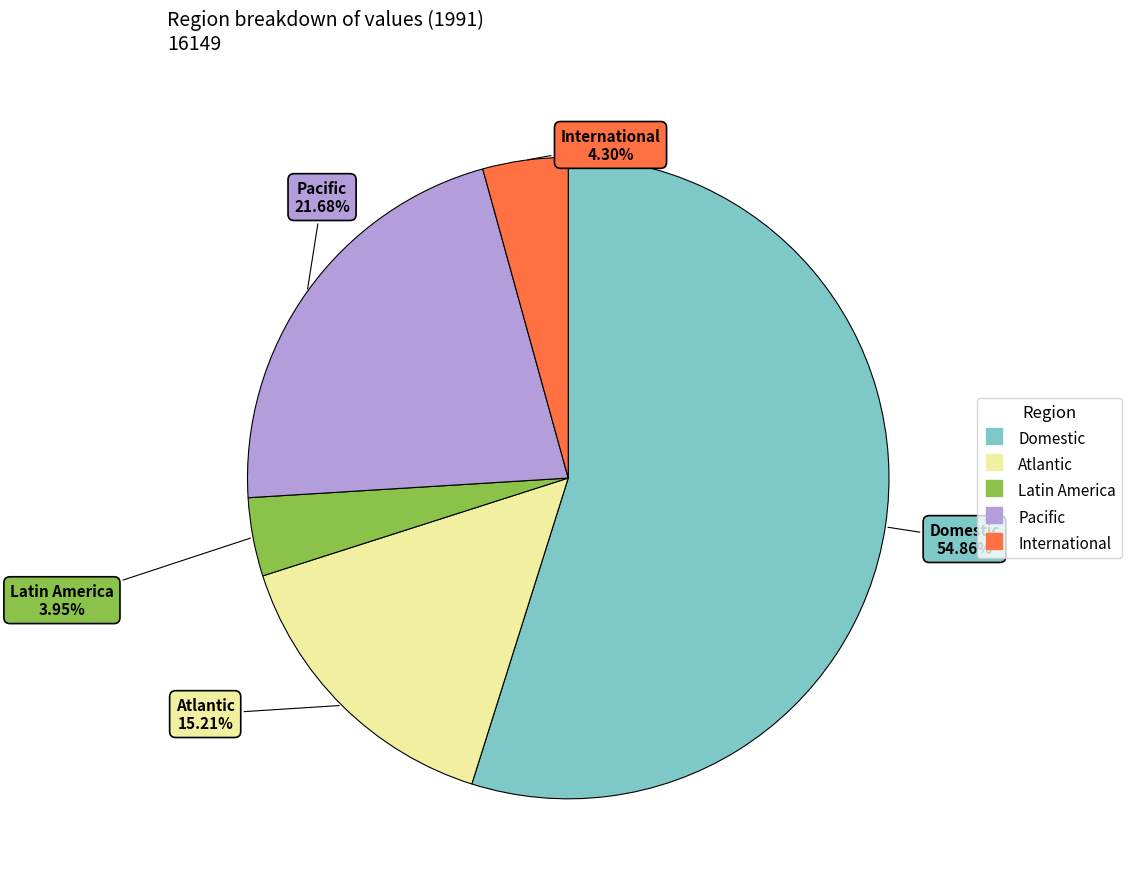

Does Domestic account for over 50% of the chart?

Yes